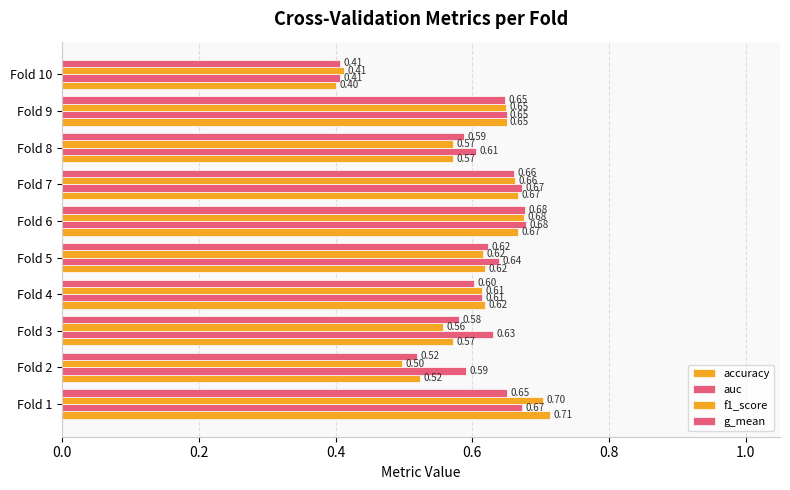

What is the value of the auc bar at the 4th from the left?

0.6